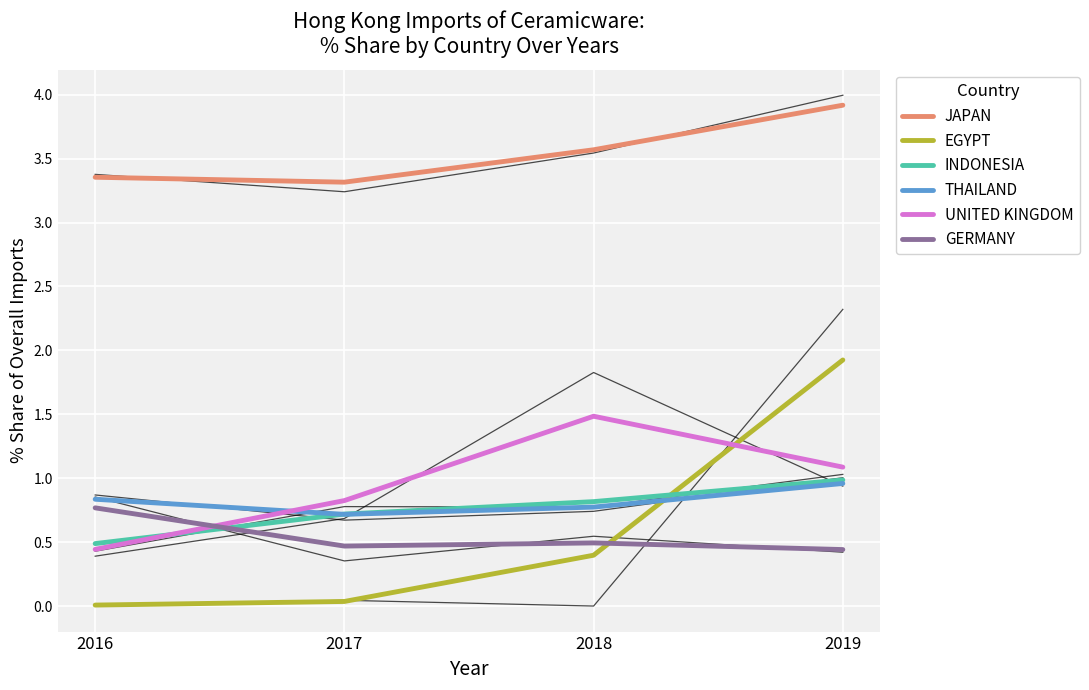

At which label does JAPAN reach its peak?

2019